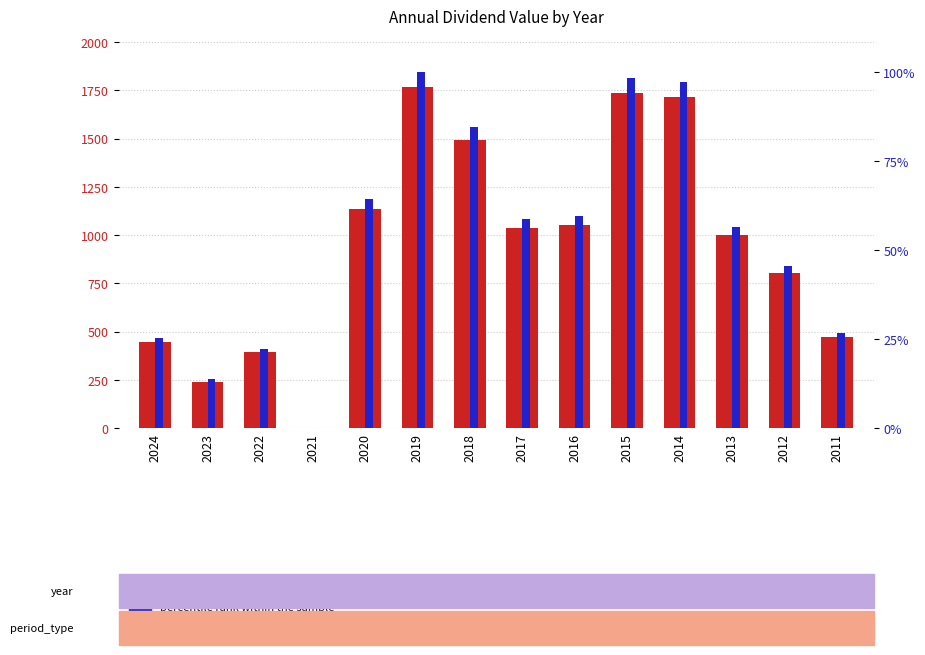

At which label does percentile rank within the sample reach its peak?

2019